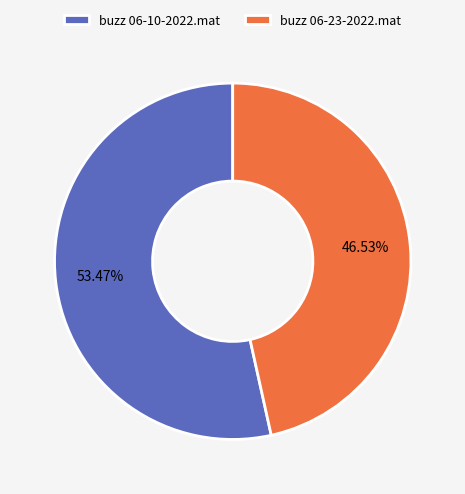

To the nearest percent, what is the difference between the largest and smallest slice percentages?

7%